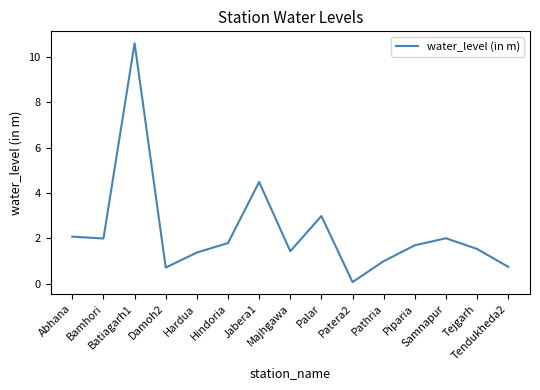

What value does the data have at Bamhori?

2.0